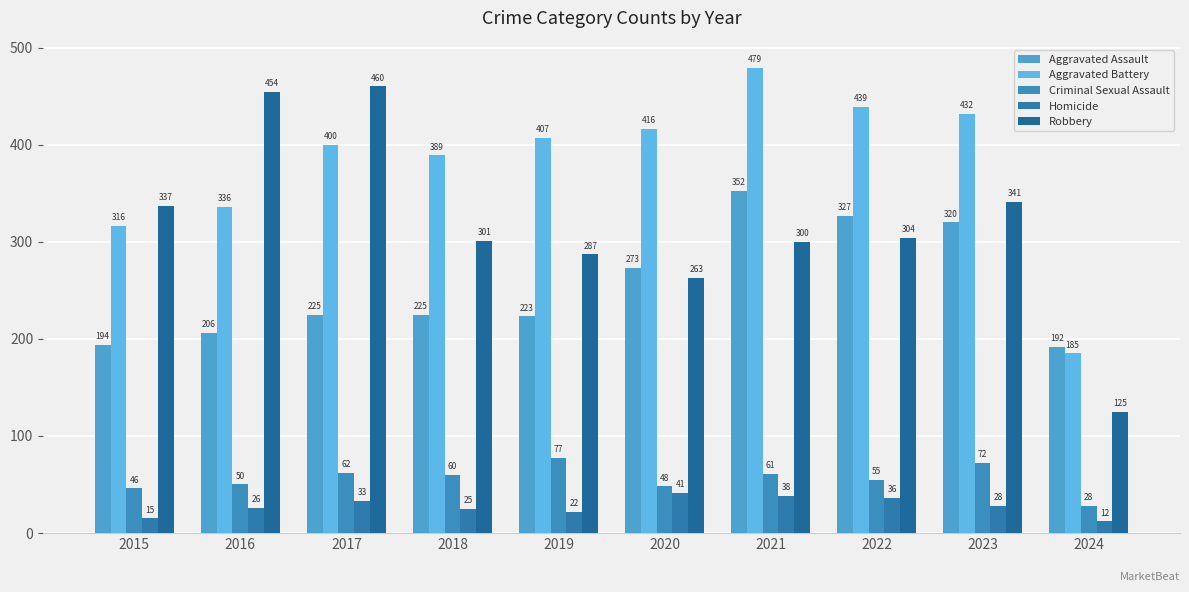

At which label does Robbery reach its minimum?

2024